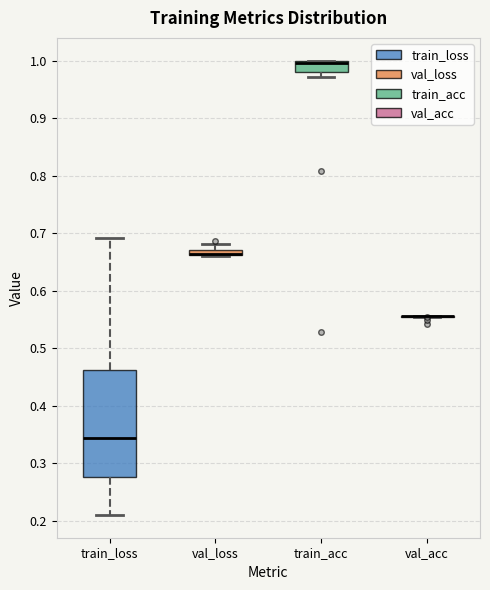

Comparing the boxes themselves (not the whiskers), which one is the tallest?

train_loss